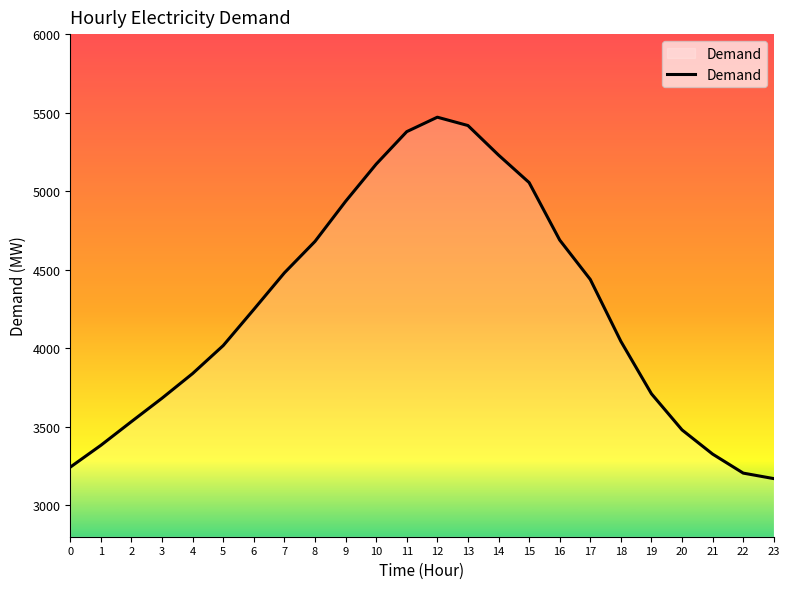

What is the sum of all values?

101825